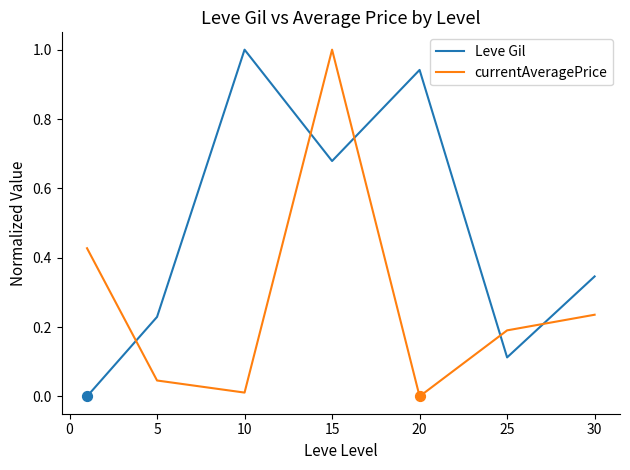

How many intersections are there between Leve Gil and currentAveragePrice?

5